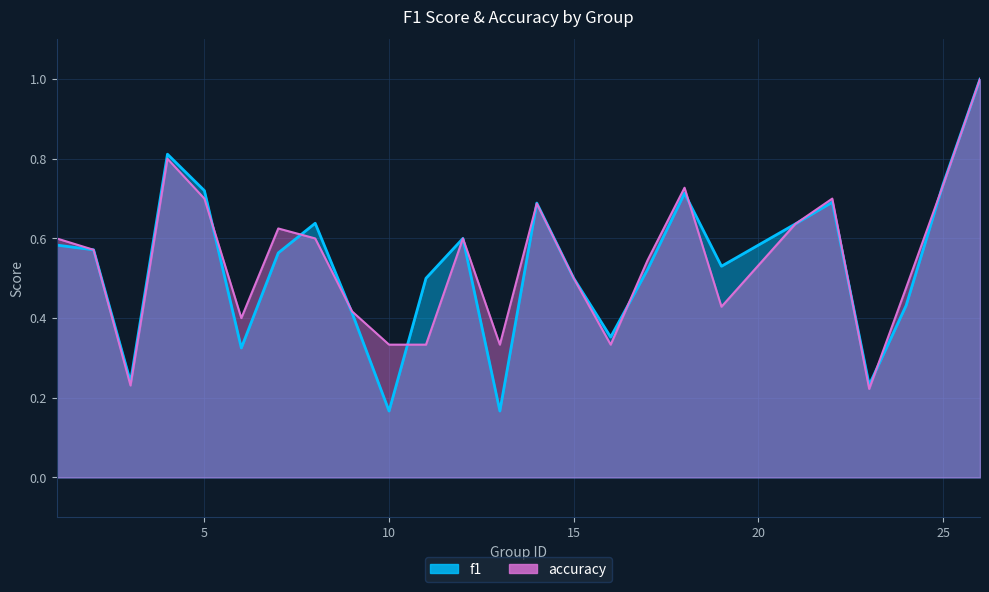

Which series changed the most between 4 and 7?

f1